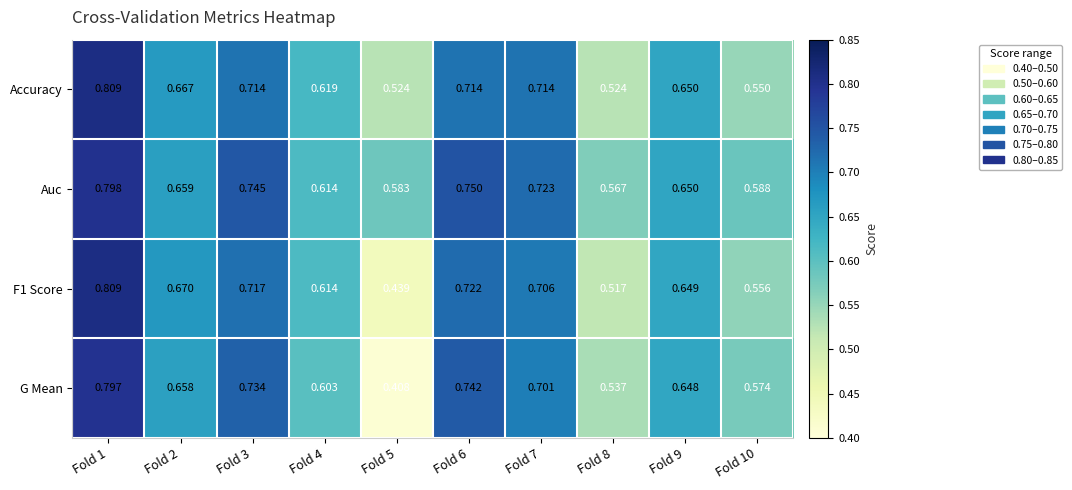

Which series has the largest total across all categories?

Auc